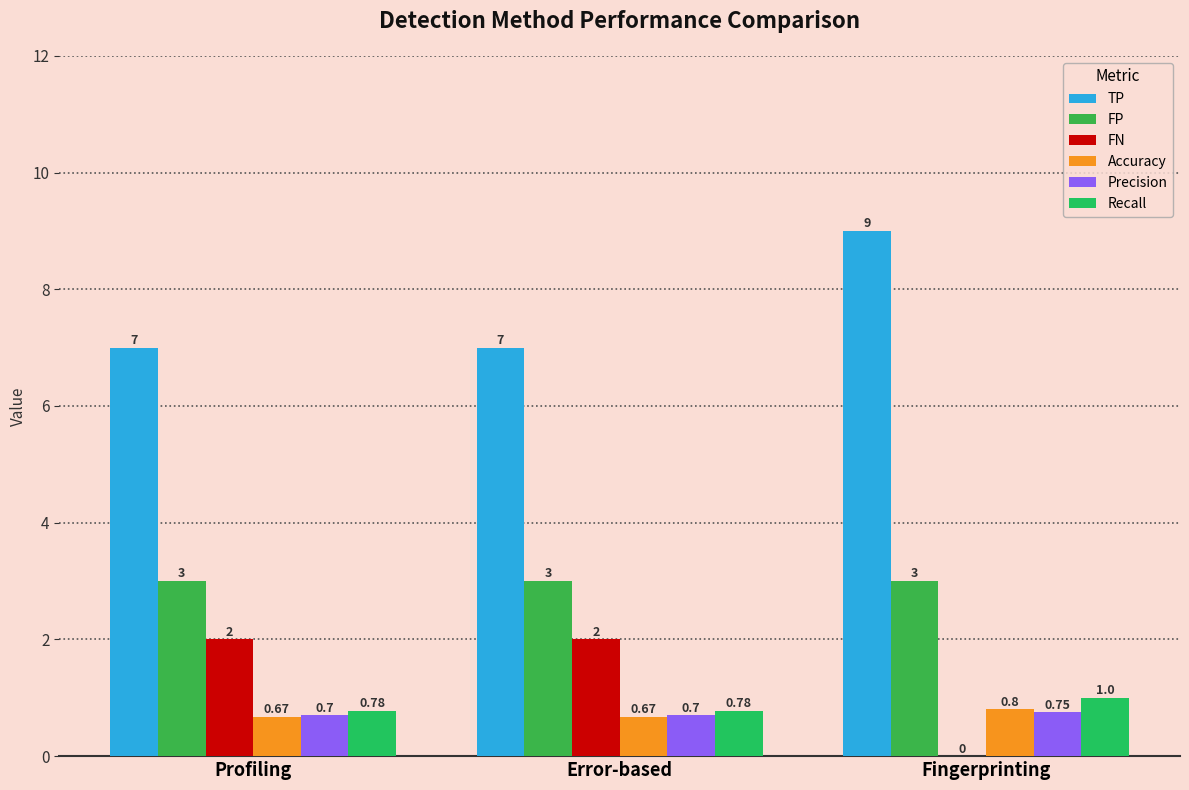

Count the Recall values in the range 0 to 1.

3